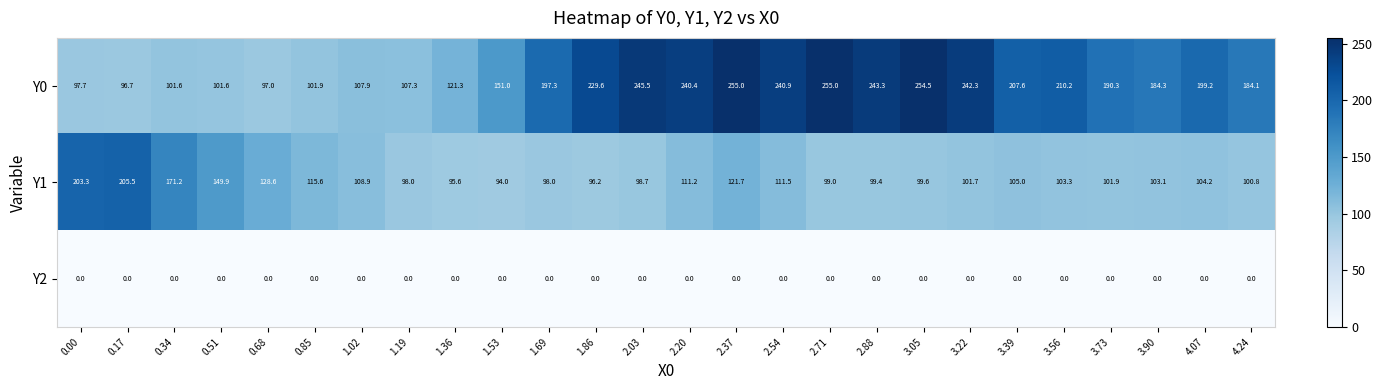

What is the greatest value displayed?

255.0